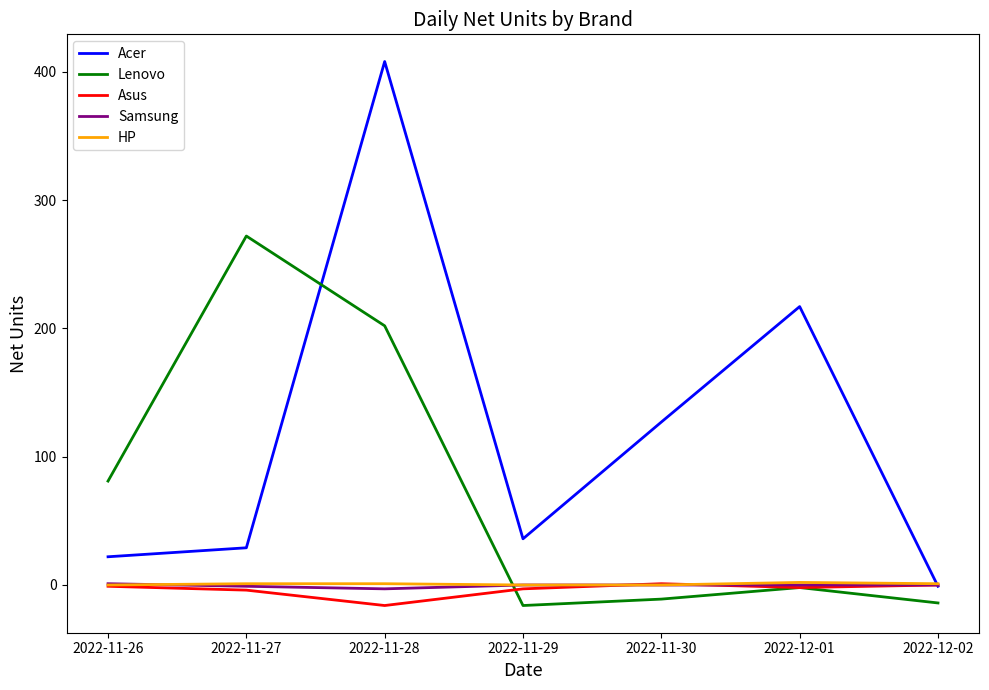

At which category is the sum across all series the highest?

2022-11-28